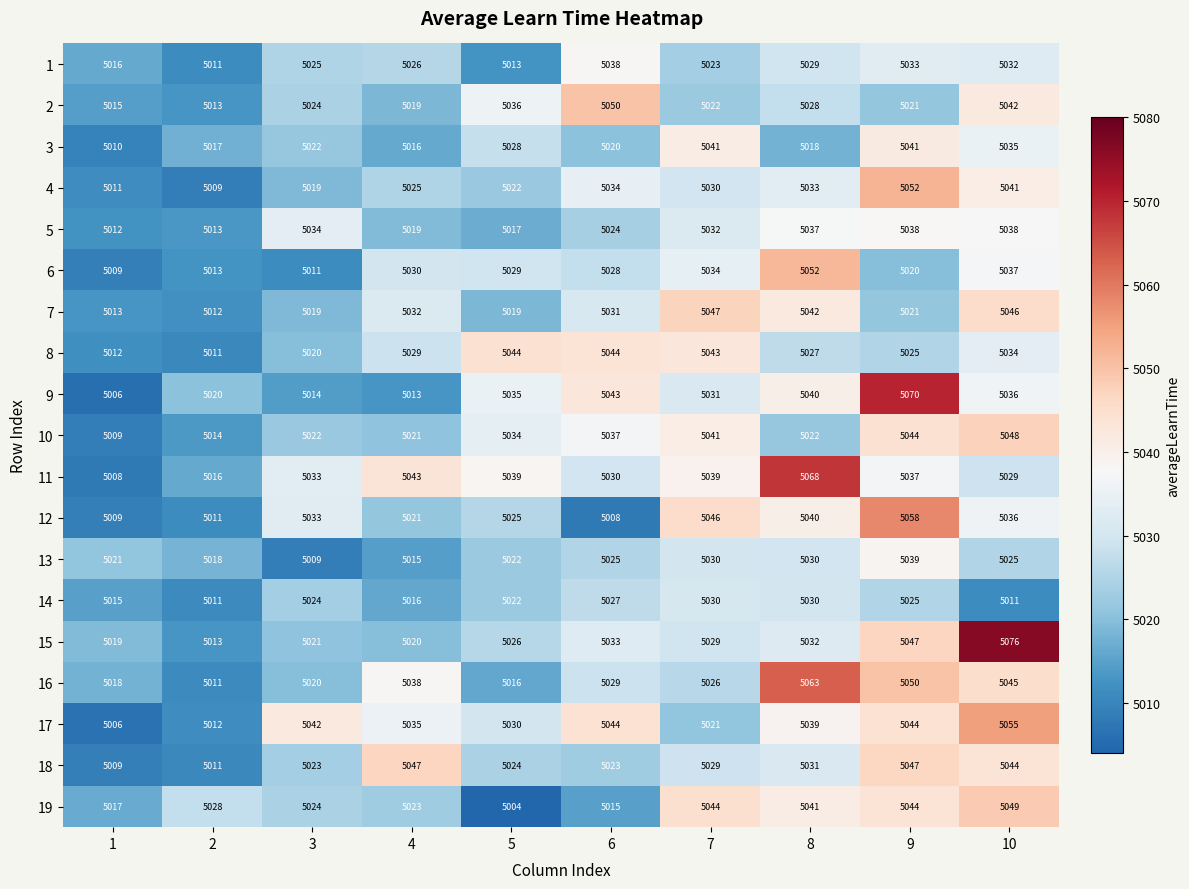

Rank the categories by 15 value from highest to lowest.

10, 9, 6, 8, 7, 5, 3, 4, 1, 2